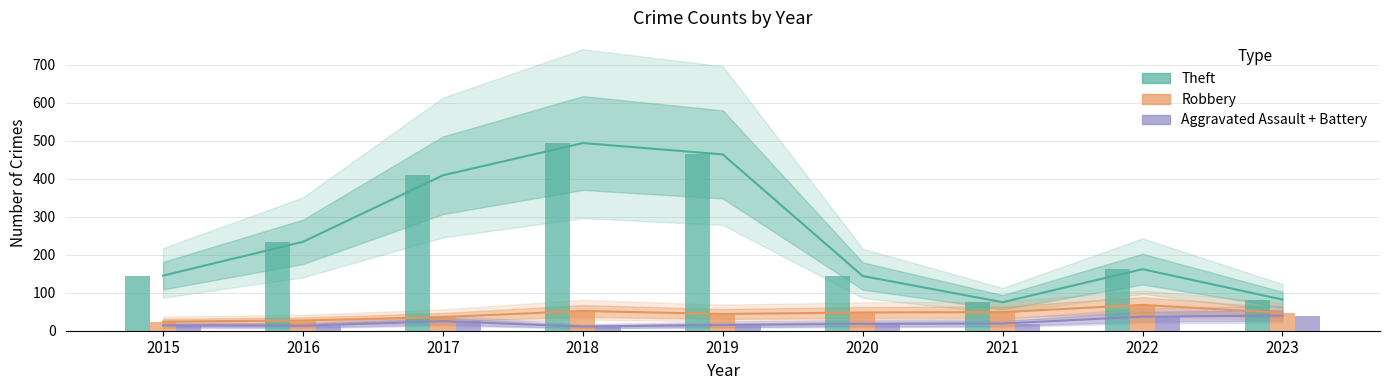

The value of Aggravated Assault + Battery at 2018 is 11. True or false?

True